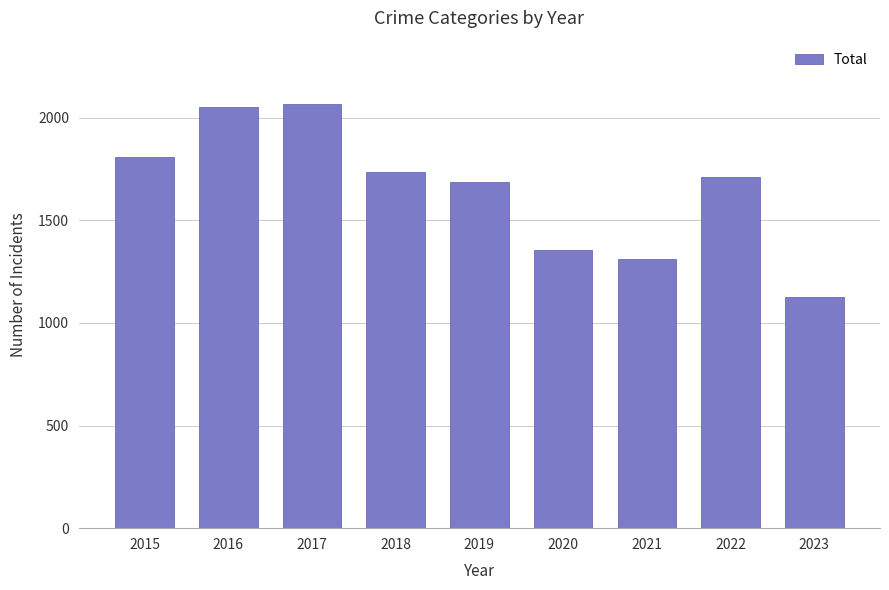

What is the difference between the values at 2020 and 2018?

378